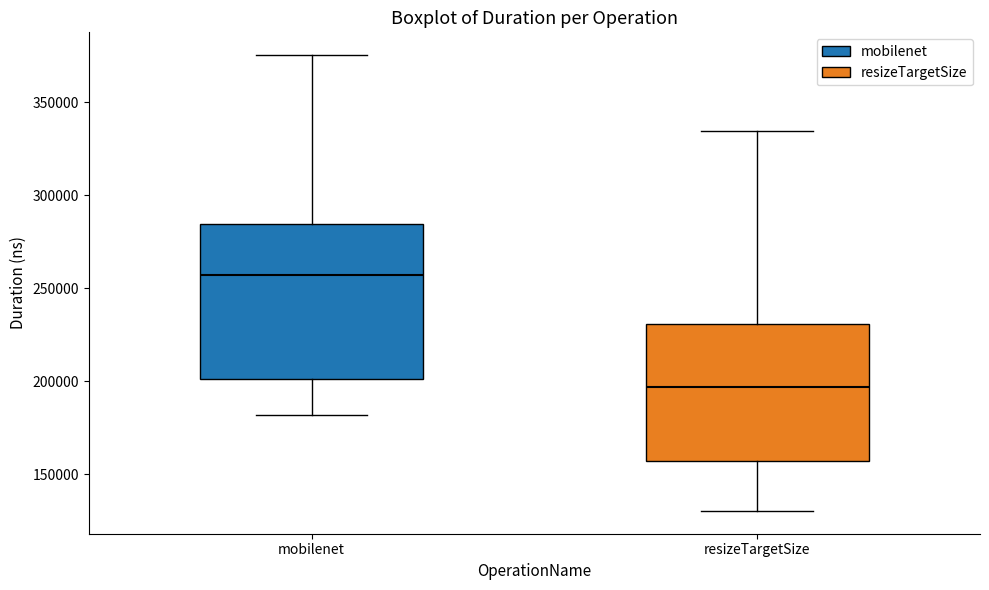

Reading left to right, read every box against the y-axis: the position of its median line, the range the box covers, and the ends of its whiskers. The values are not printed on the chart, so give them approximately, as read against the axis.

mobilenet: median 255000, box 200000 to 285000, whiskers 180000 to 375000
resizeTargetSize: median 195000, box 155000 to 230000, whiskers 130000 to 335000